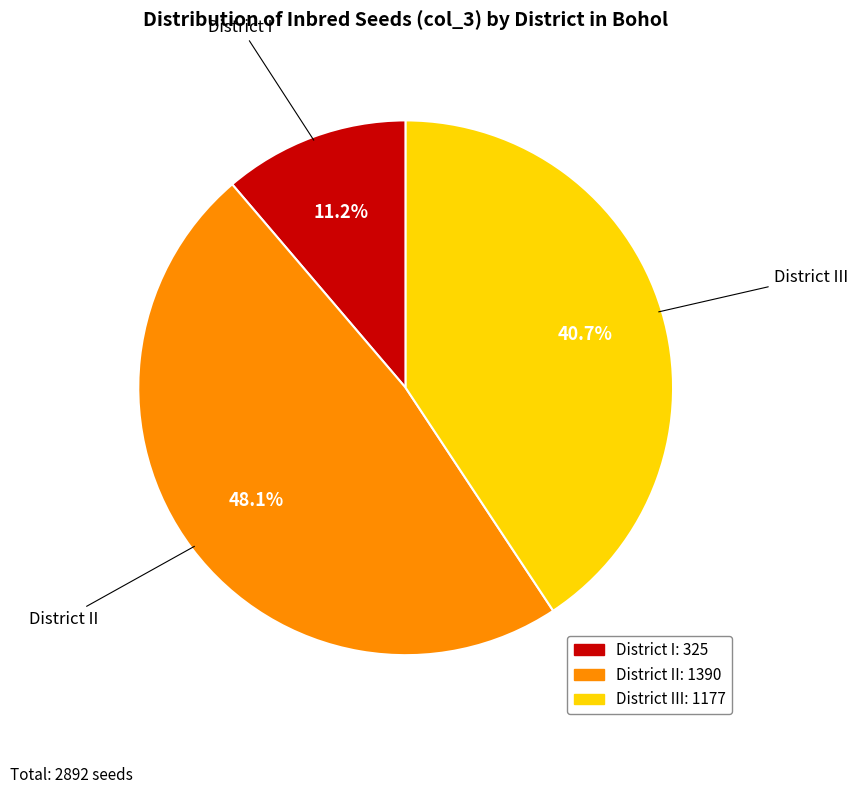

To the nearest percent, what is the average slice percentage?

33%